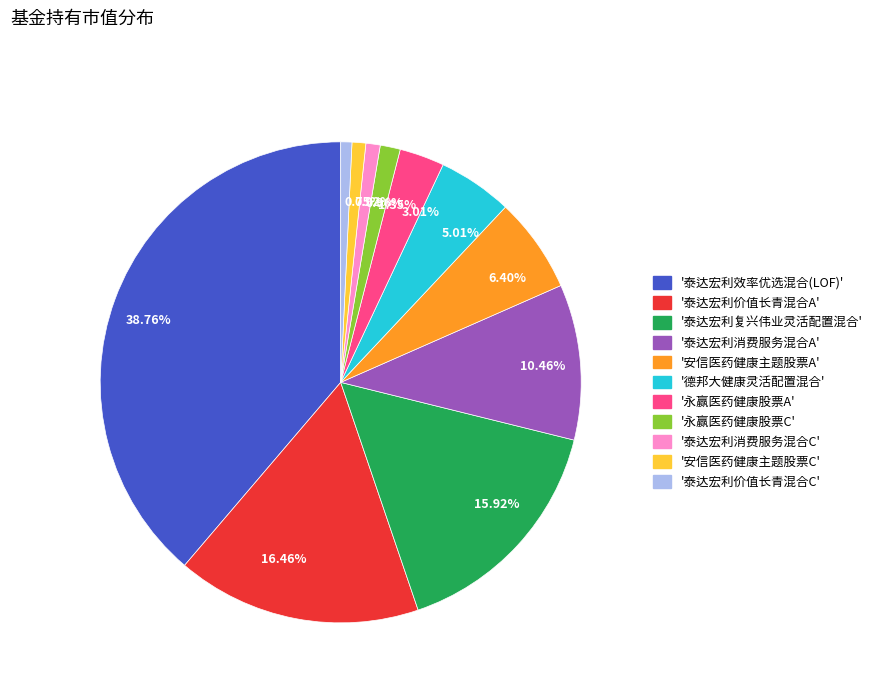

Does any single category account for the majority?

No